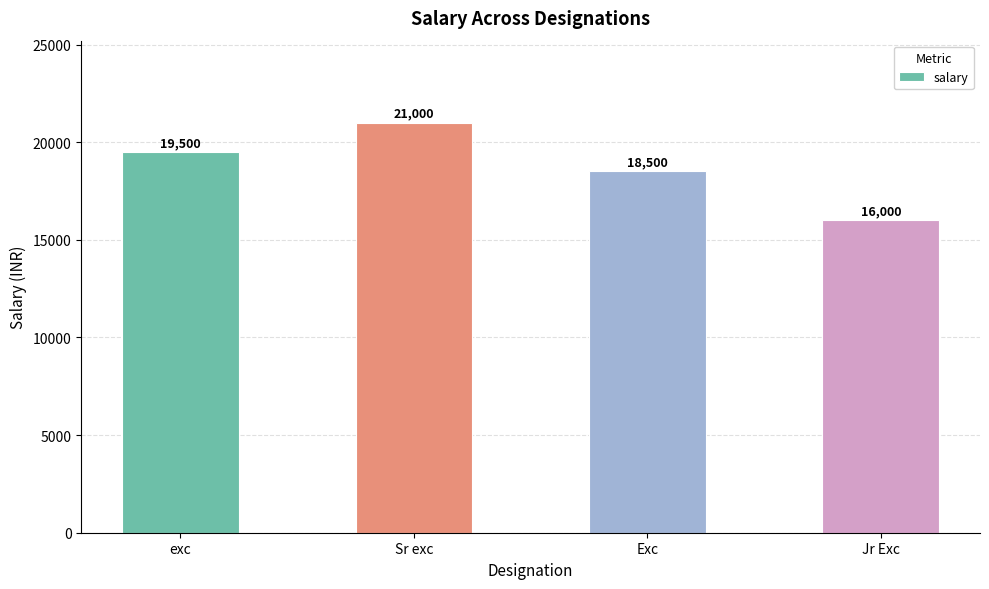

At which label is the value closest to 18500?

Exc